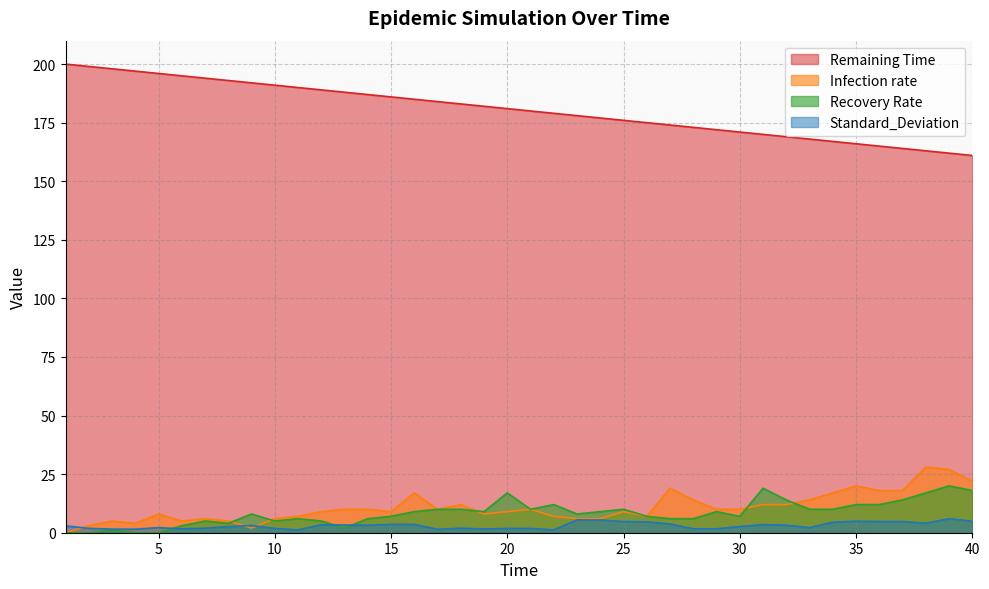

What is the value of the Recovery Rate point at the 40th from the left?

18.0